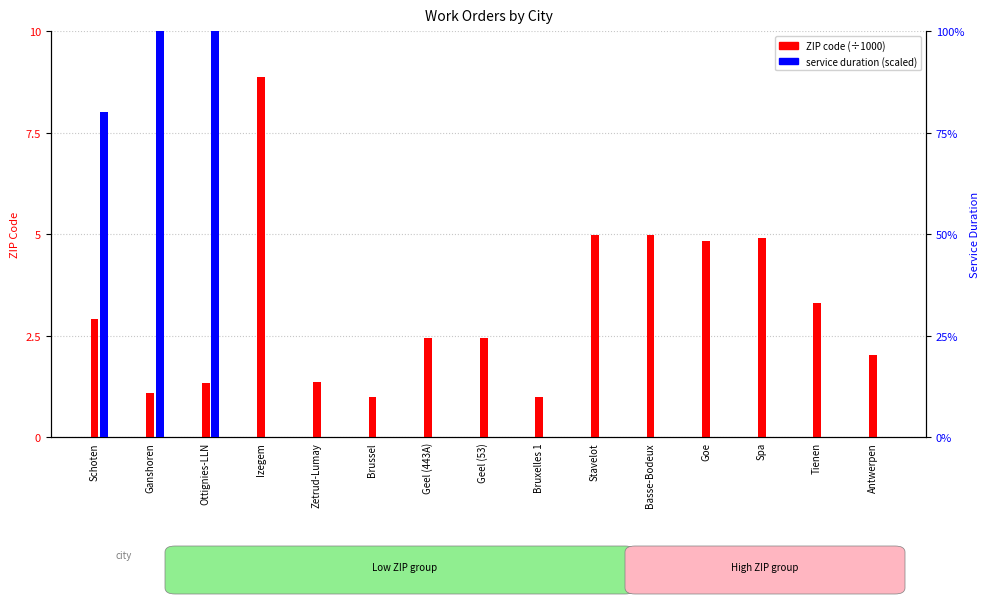

What is the highest value of the duration (scaled) series?

10.0